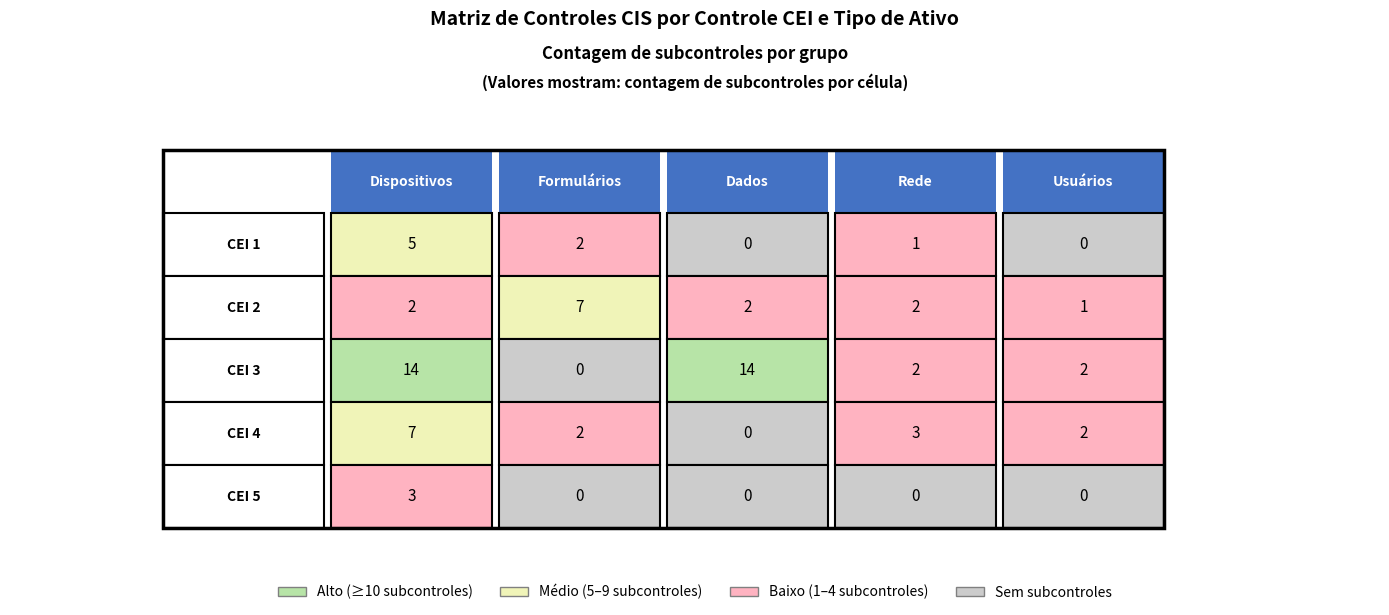

Count the Usuários values in the range 0 to 2.

5